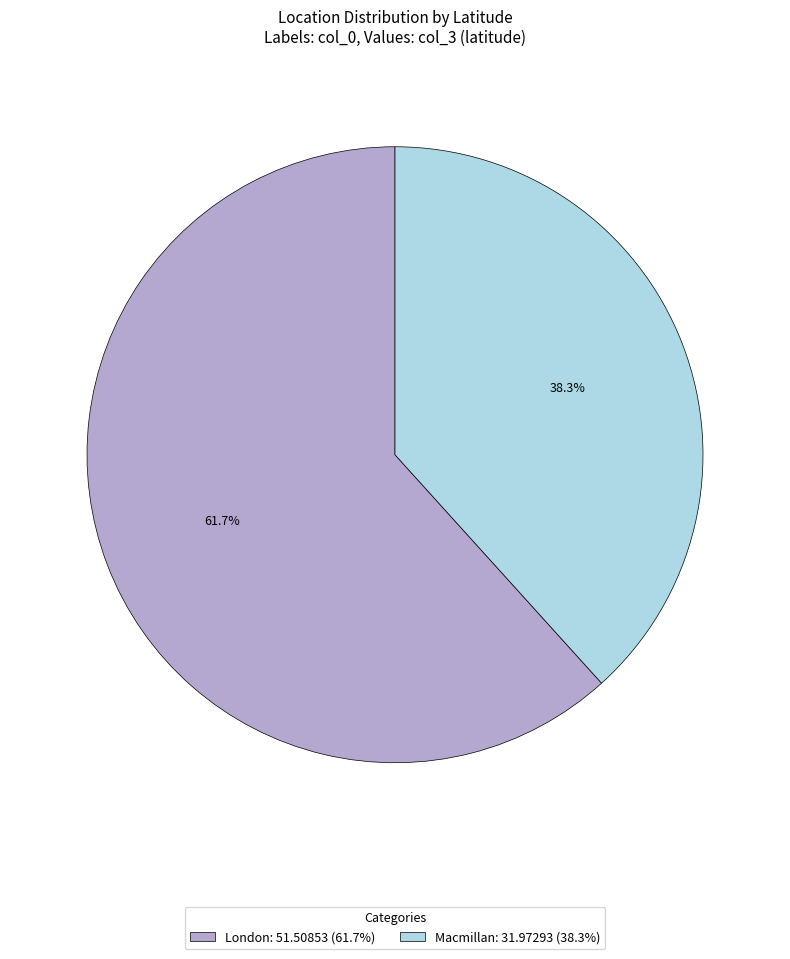

To the nearest percent, what portion does Macmillan represent?

38%